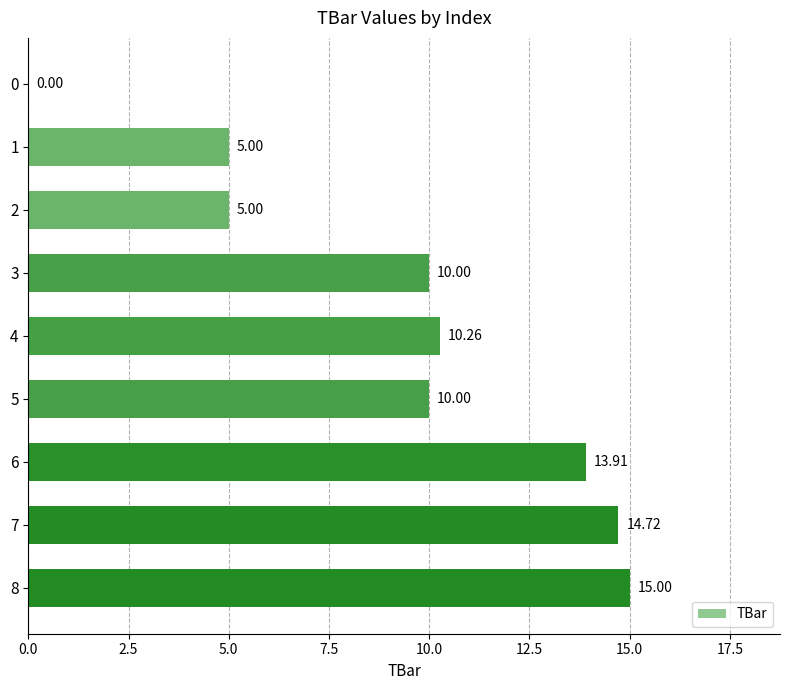

Are the bars horizontal?

Yes